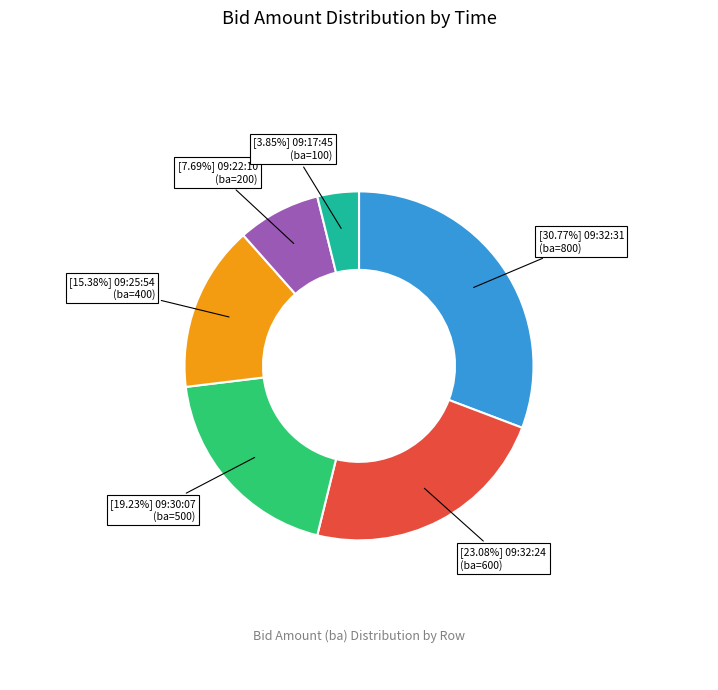

Is there a majority slice in this chart?

No